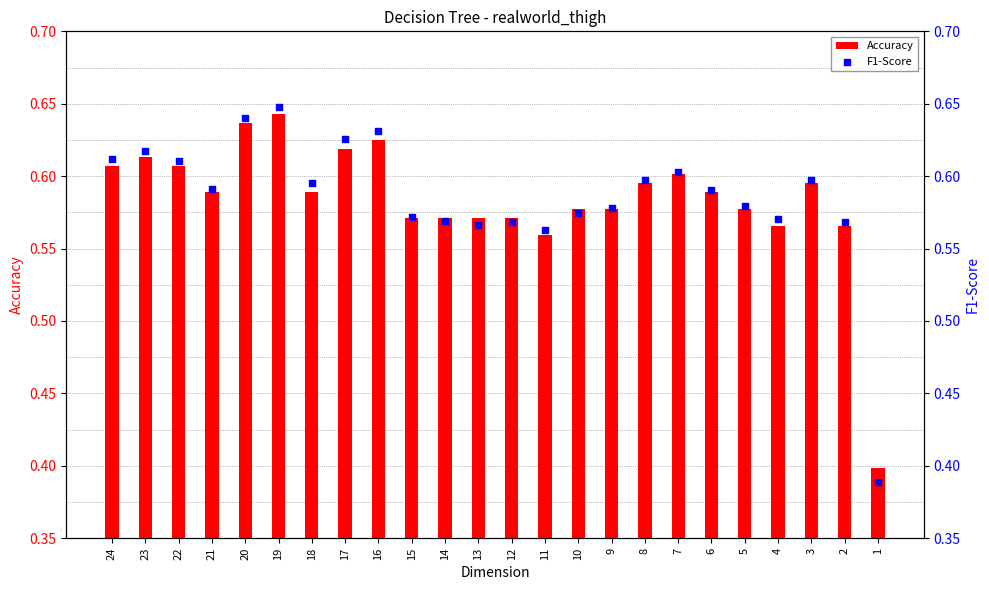

What is the total value across all series at 9?

1.2